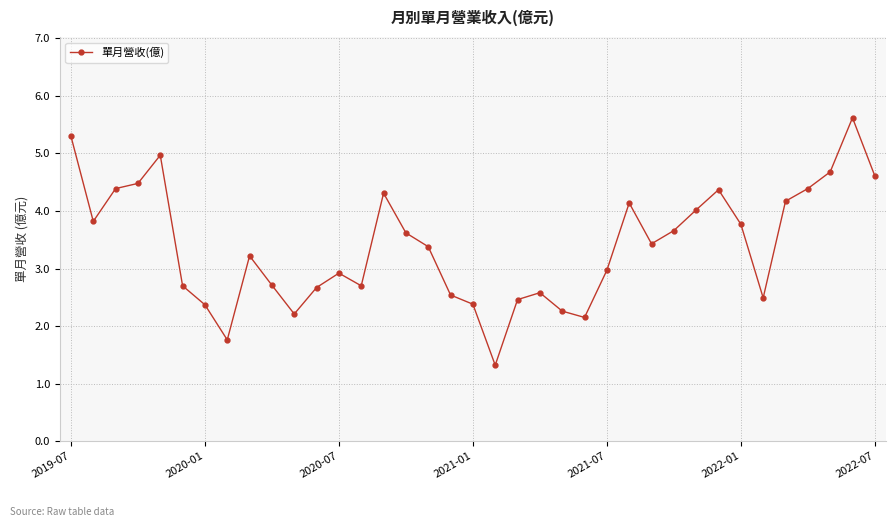

What is the greatest value displayed?

5.6